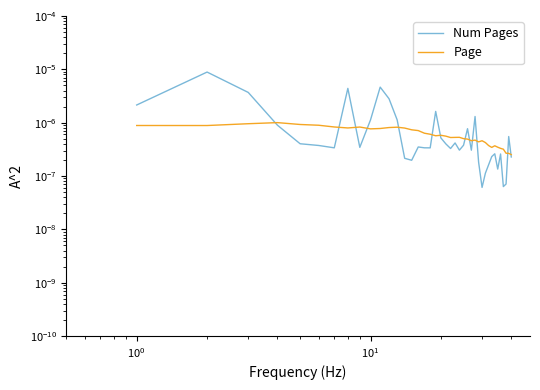

How many lines are shown in the chart?

2